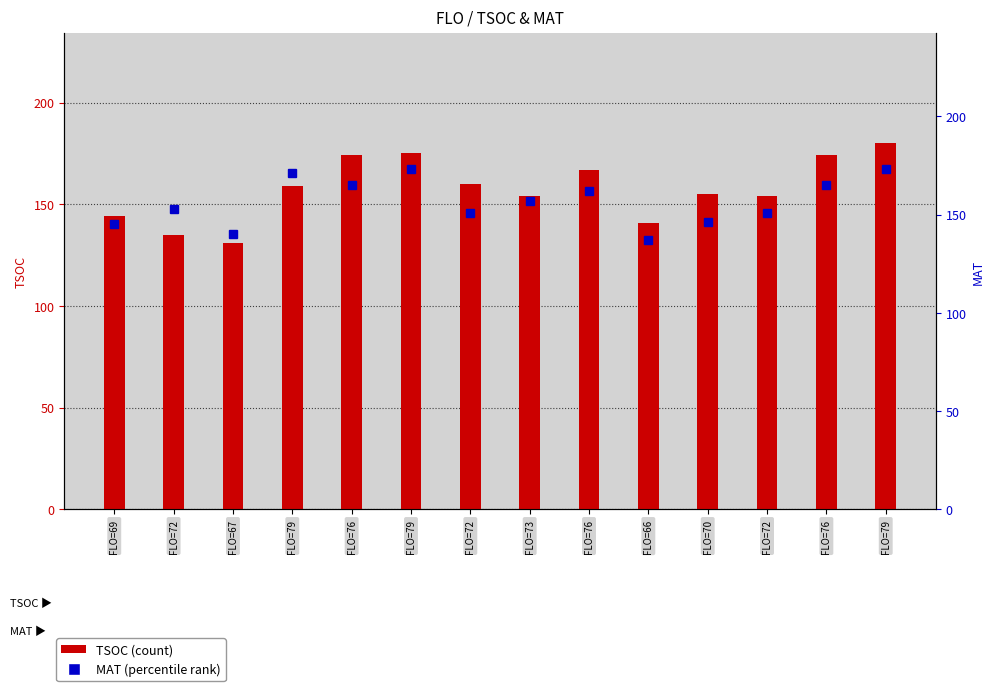

Which series has the widest spread of values?

TSOC